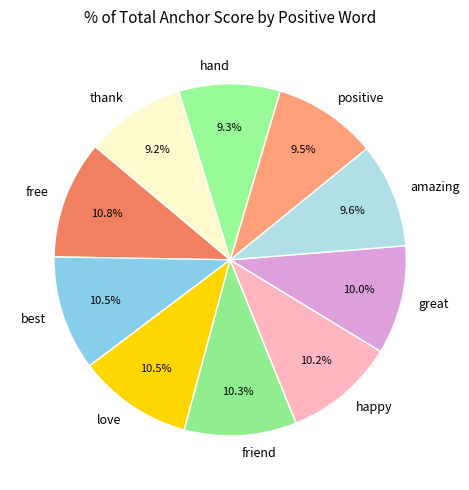

Is happy the majority of the pie?

No